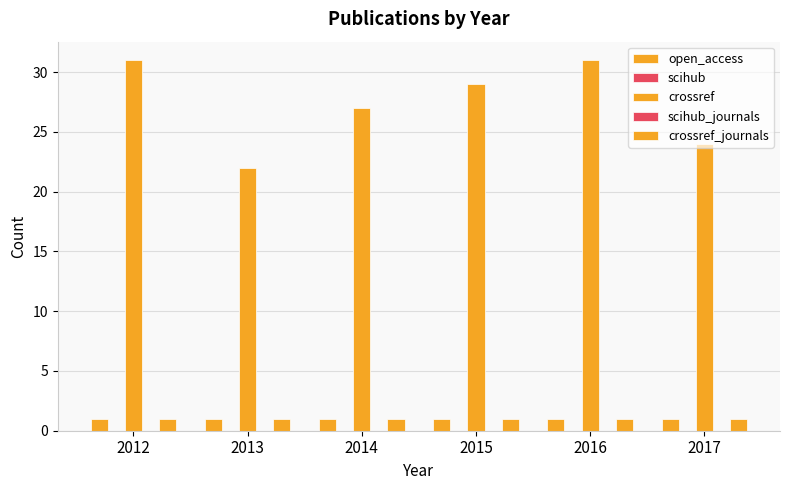

What is the sum of the open_access values at 2012 and 2016?

2